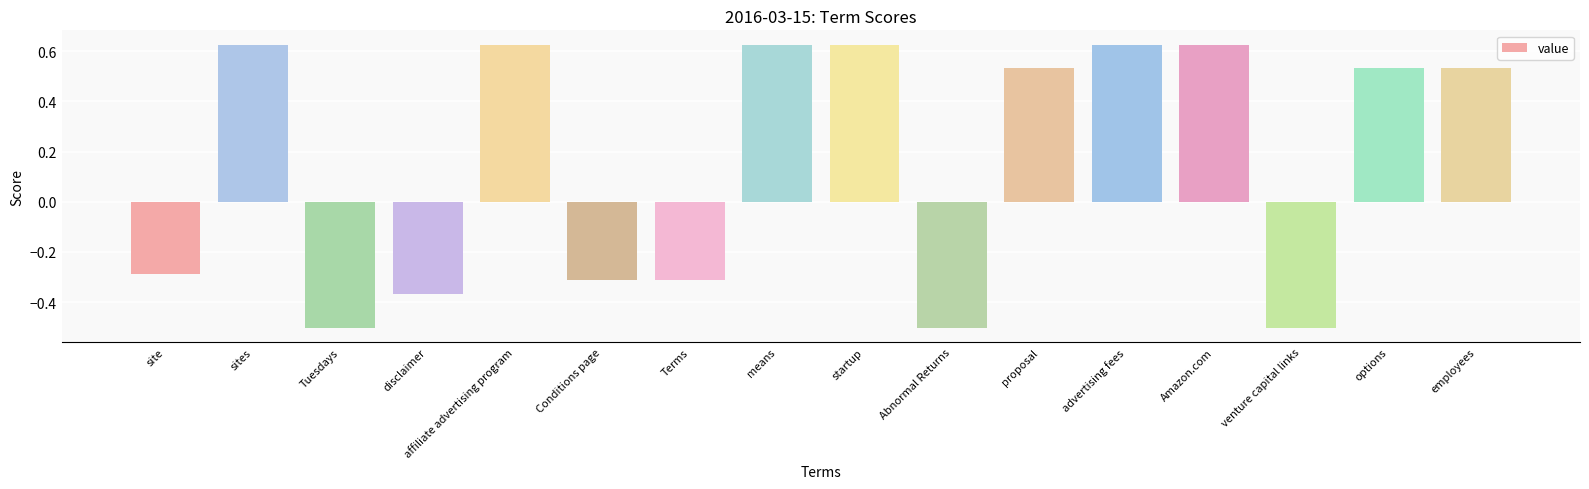

What is the label of the 3rd bar from the right?

venture capital links